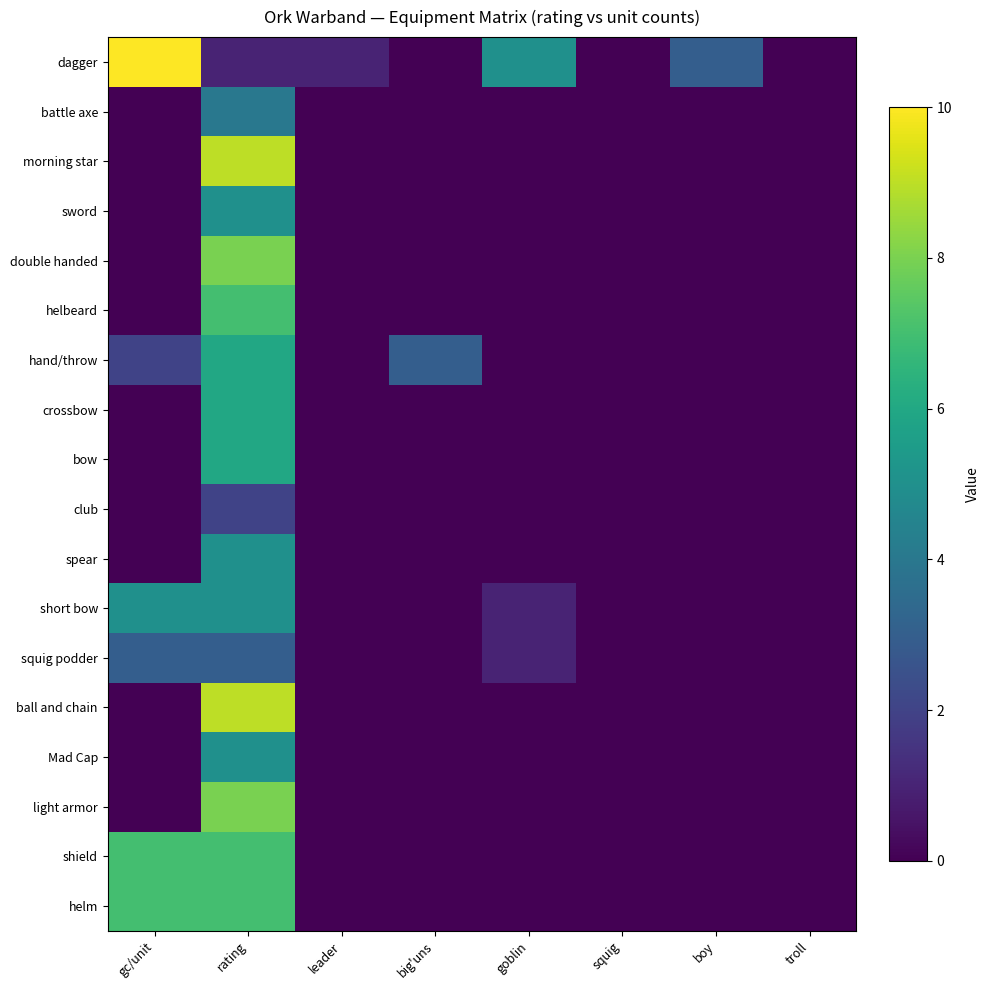

What is the spread (max minus min) of values at rating?

8